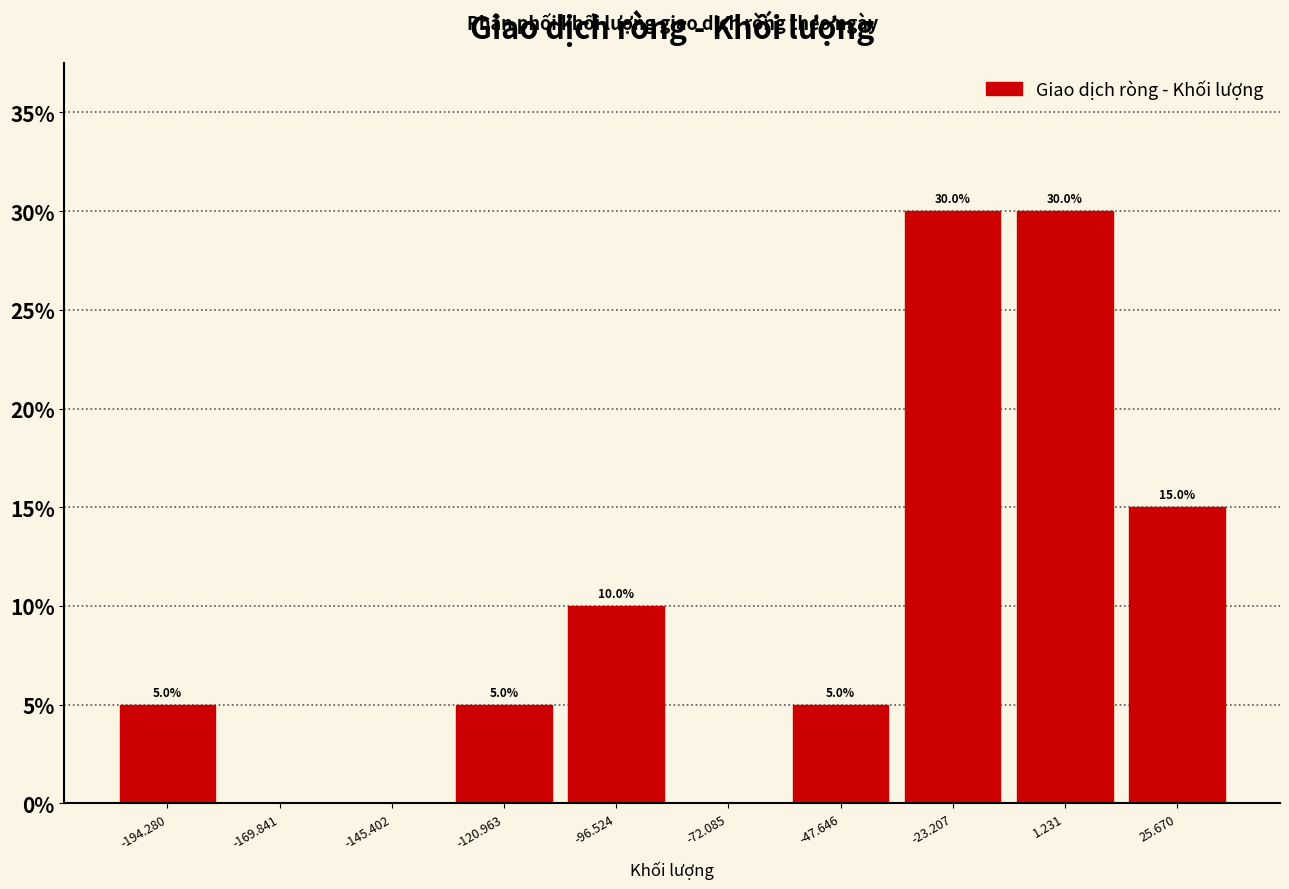

Reading left to right, transcribe all the data shown in this chart.

-194.280=5	-169.841=0	-145.402=0	-120.963=5	-96.524=10	-72.085=0	-47.646=5	-23.207=30	1.231=30	25.670=15